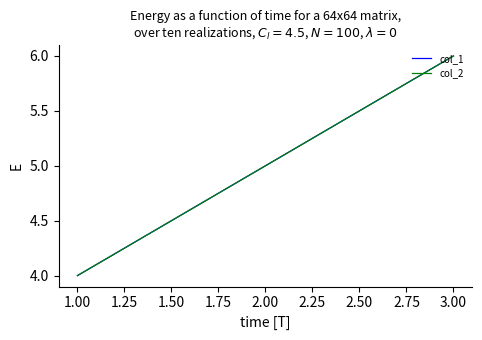

Reading left to right, what are all the values shown in this chart?

col_1: 4	5	6
col_2: 4	5	6